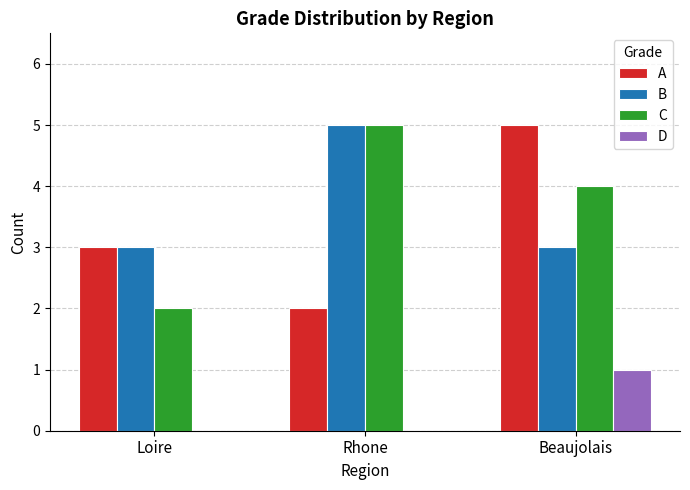

Reading left to right, transcribe all the data shown in this chart.

A: 3	2	5
B: 3	5	3
C: 2	5	4
D: 0	0	1